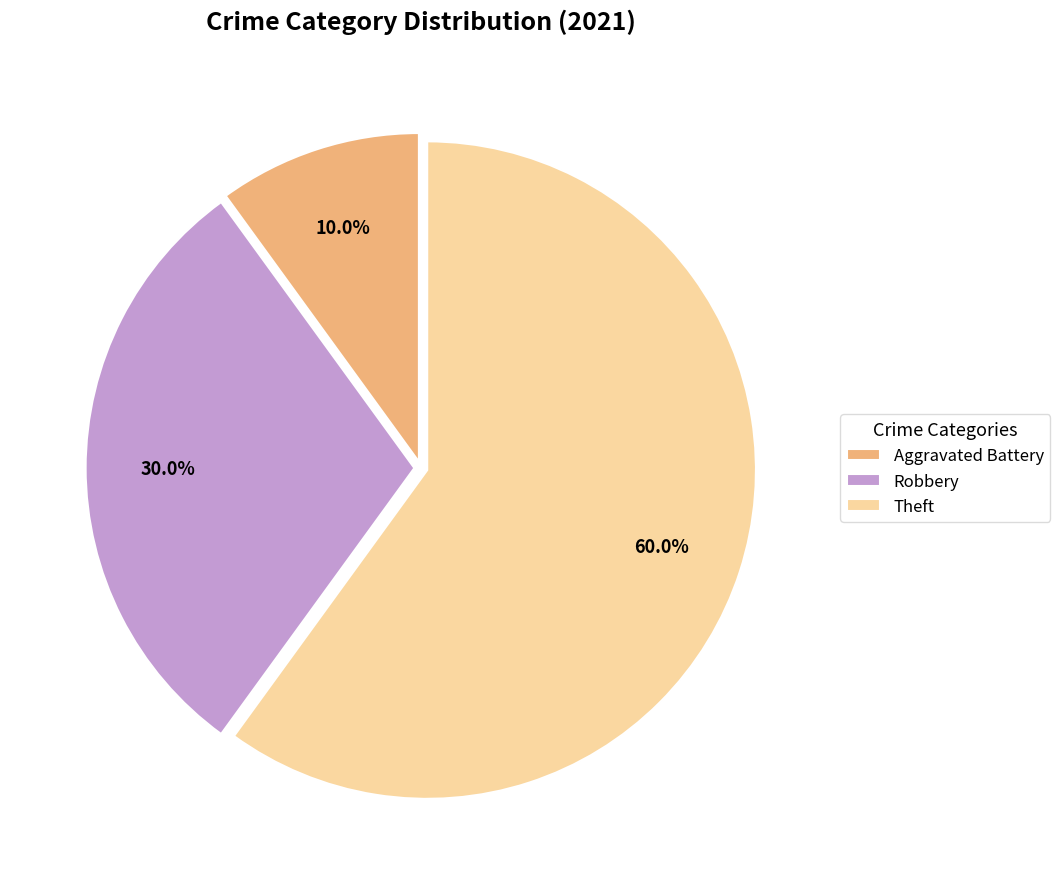

Which category has the smallest portion of the pie?

Aggravated Battery